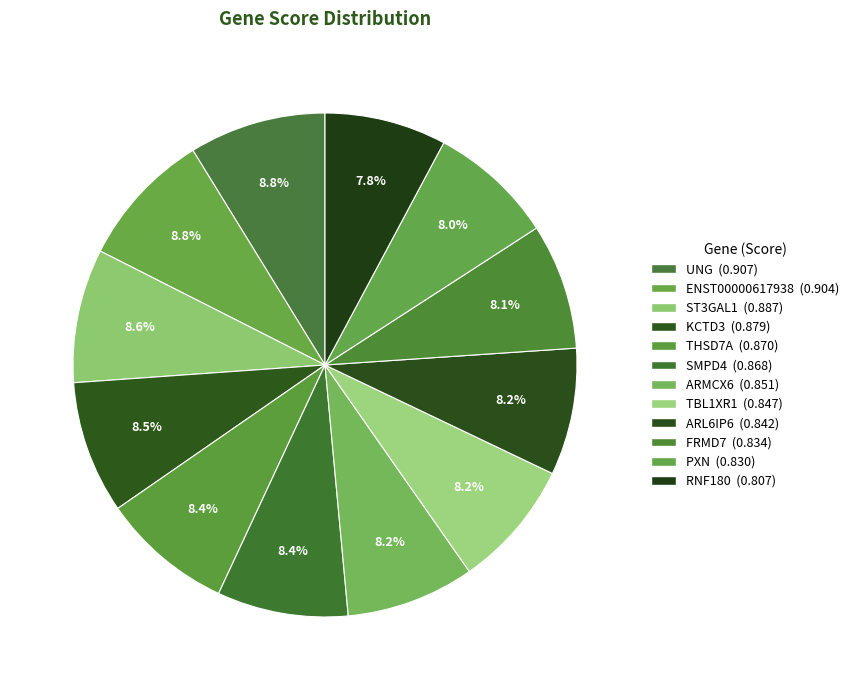

True or false: THSD7A accounts for 16% of the total.

False